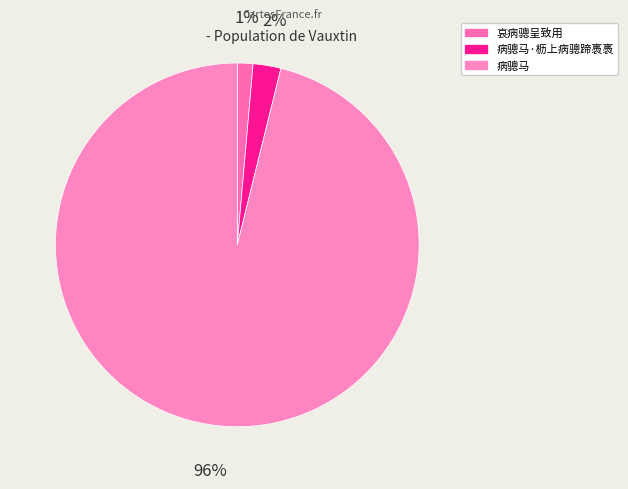

Does 哀病骢呈致用 represent more than half of the total?

No